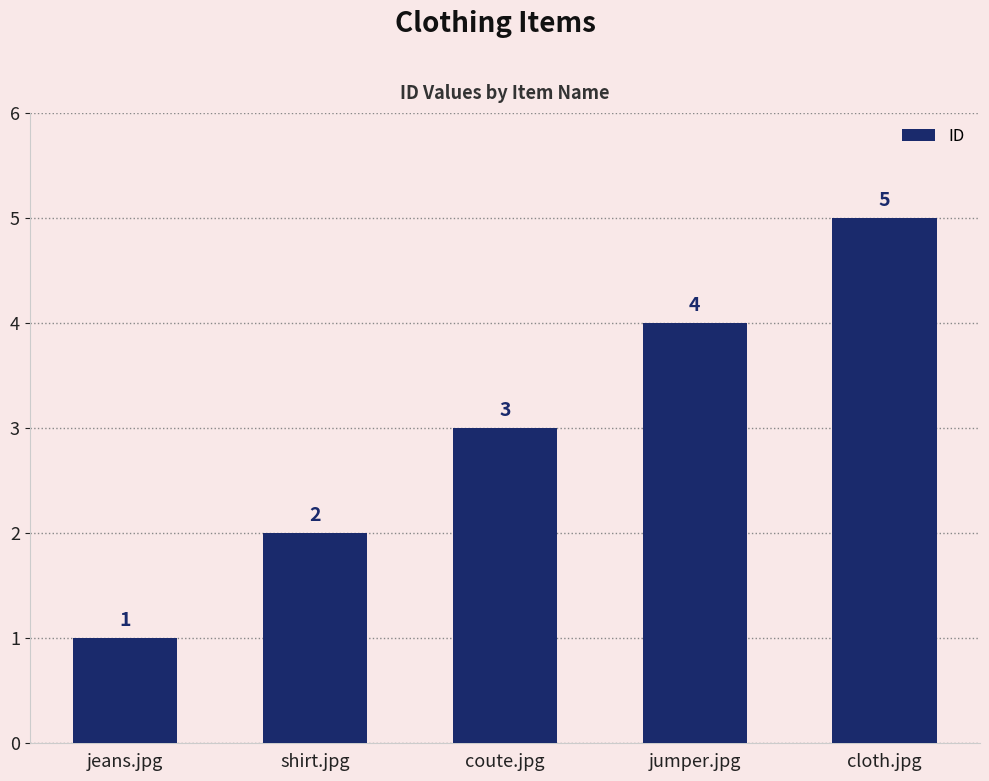

How many bars are there in total?

5